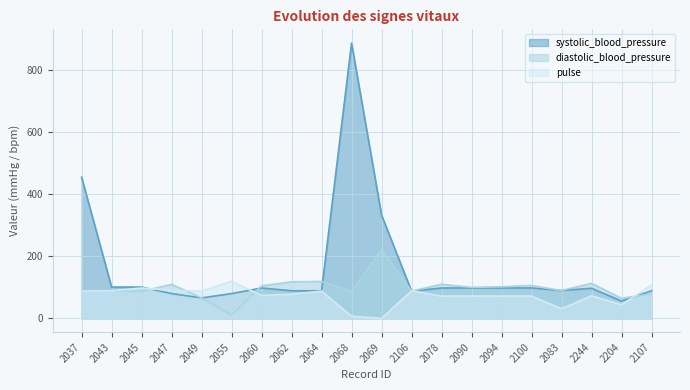

At 2094, list the series in order from smallest to largest.

pulse, systolic_blood_pressure, diastolic_blood_pressure